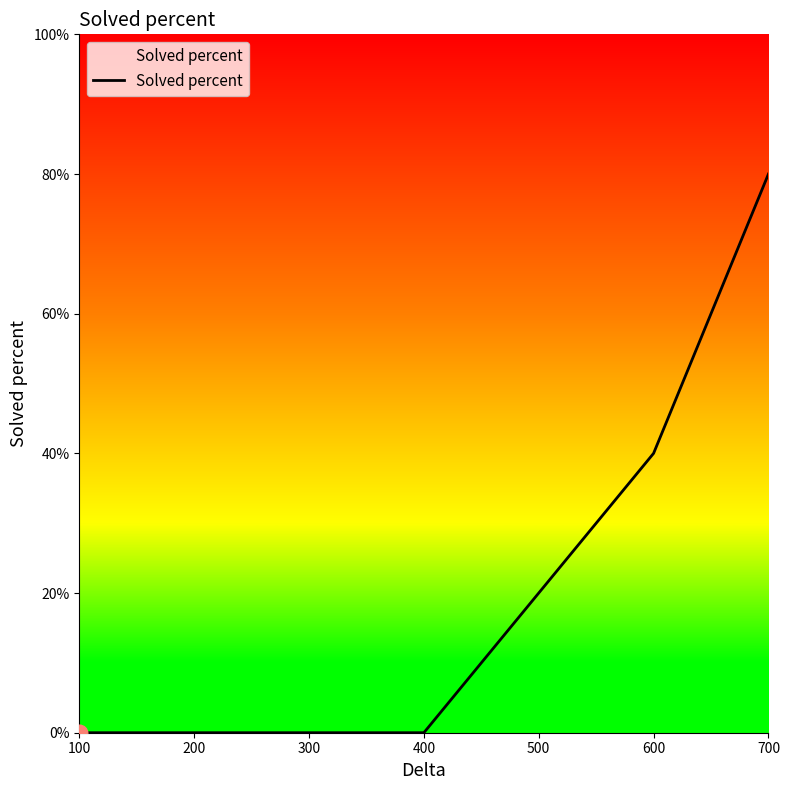

The value at 500 is 20. True or false?

True